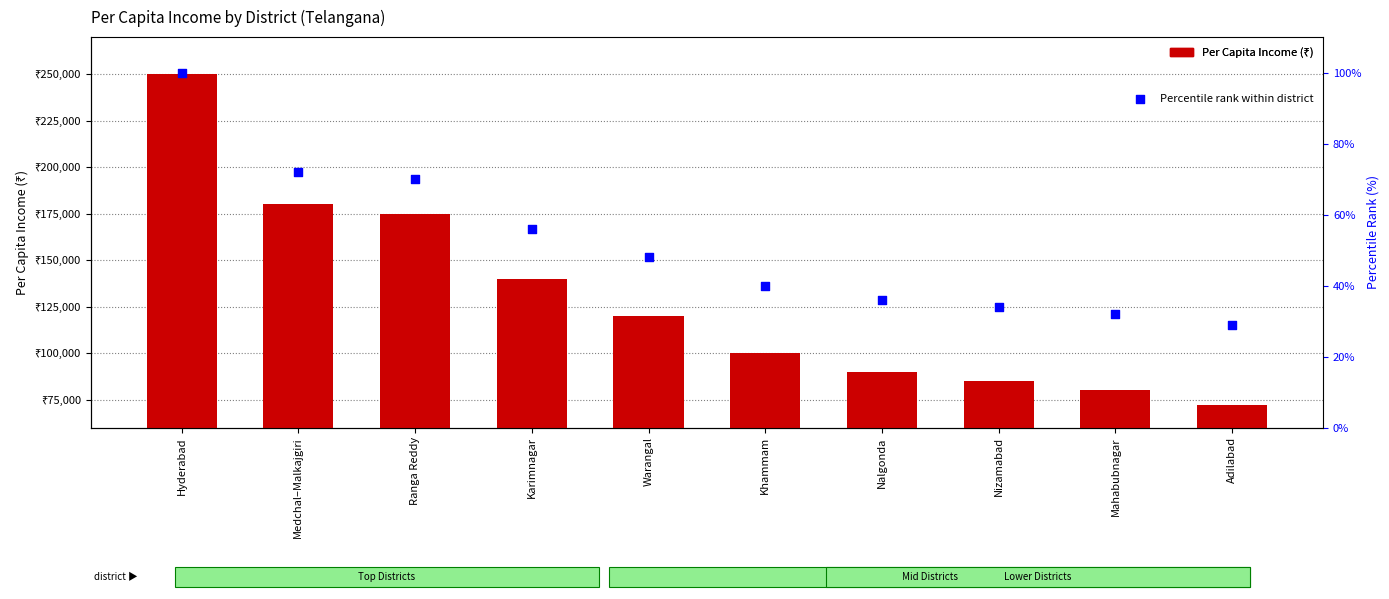

Which series contains the highest Y value?

Per Capita Income (₹)